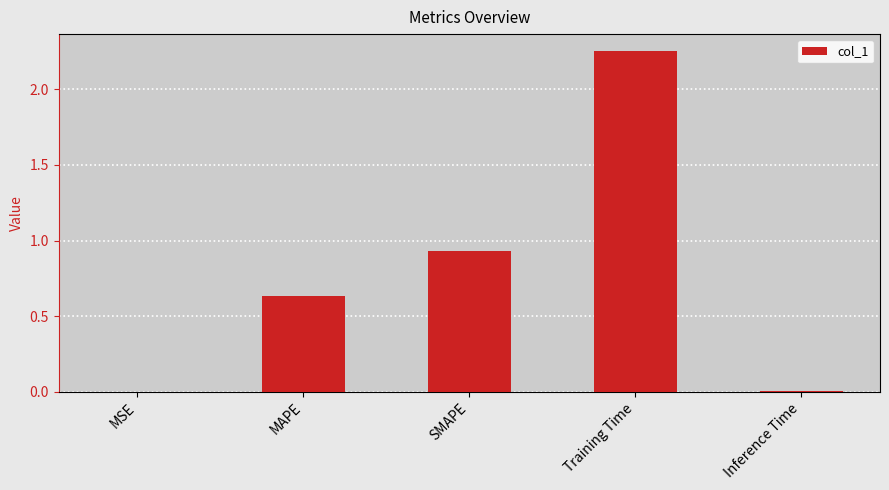

At which category does the chart reach its peak across all series?

Training Time